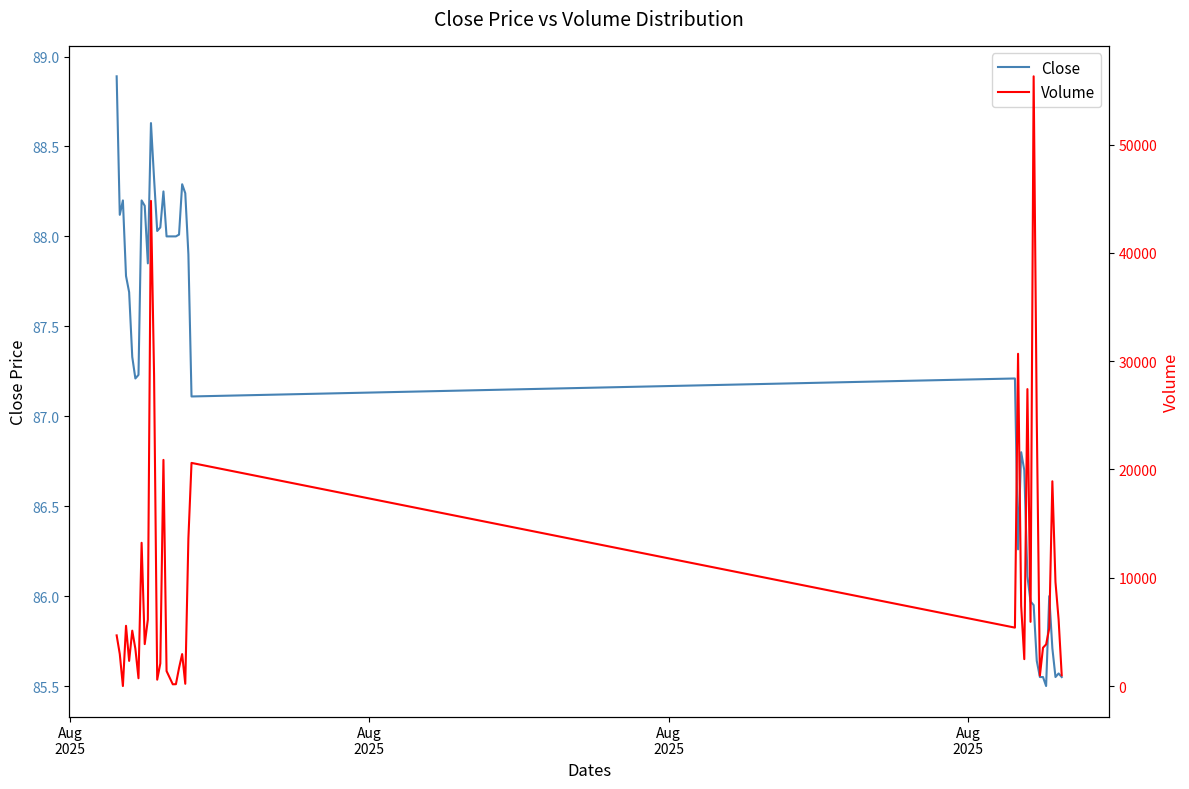

Is this an area chart (filled region under the line)?

No